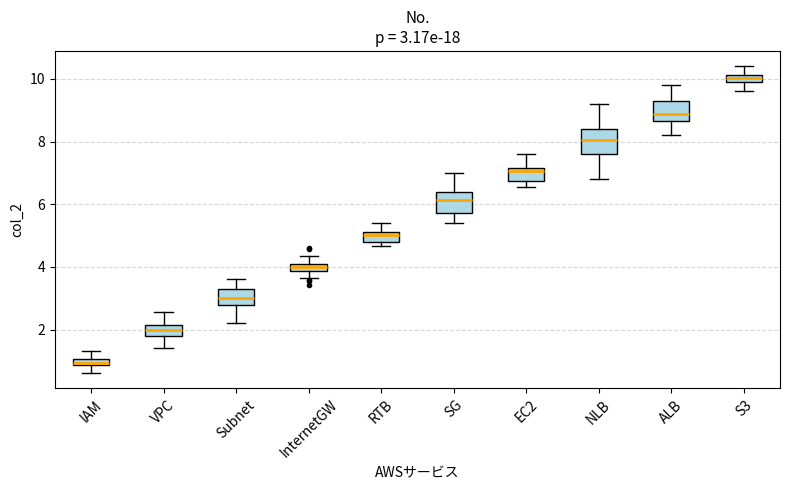

Which box has the lowest median line?

IAM